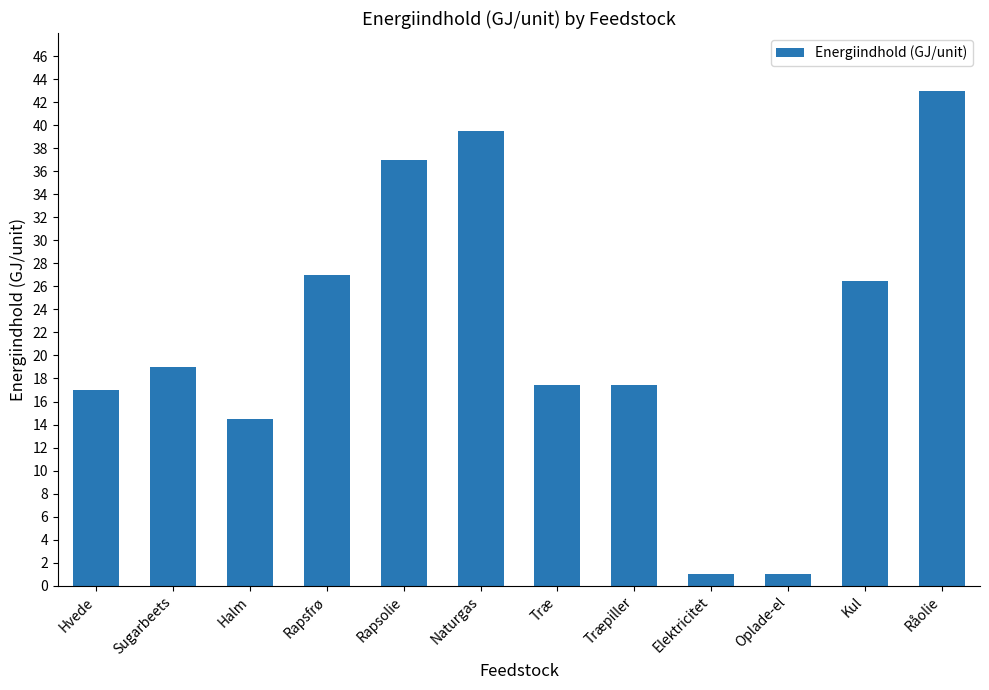

Does the chart contain stacked bars?

No